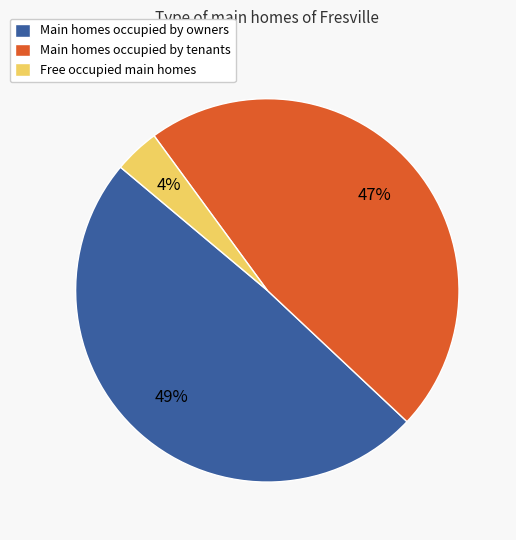

Is it true that Main homes occupied by tenants is 47% of the pie?

True